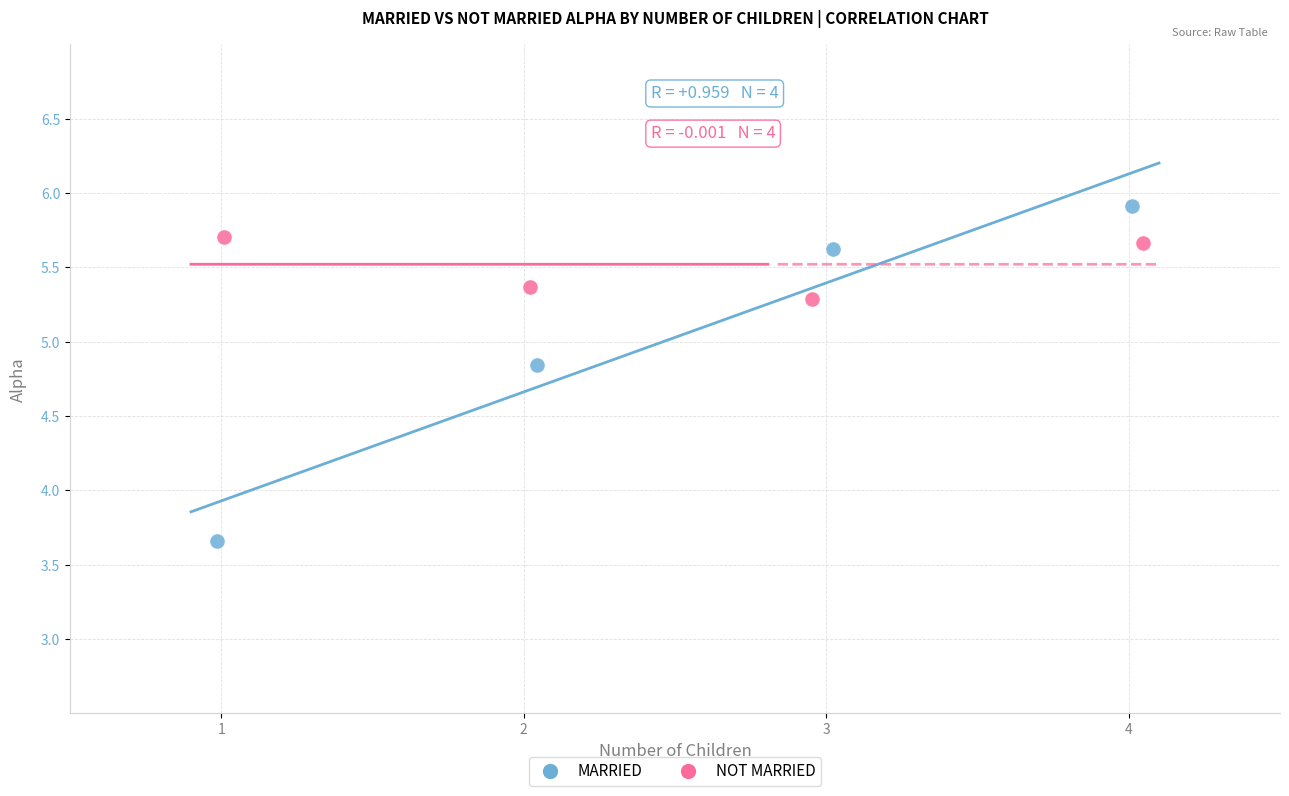

Which series reaches the minimum Y coordinate?

MARRIED